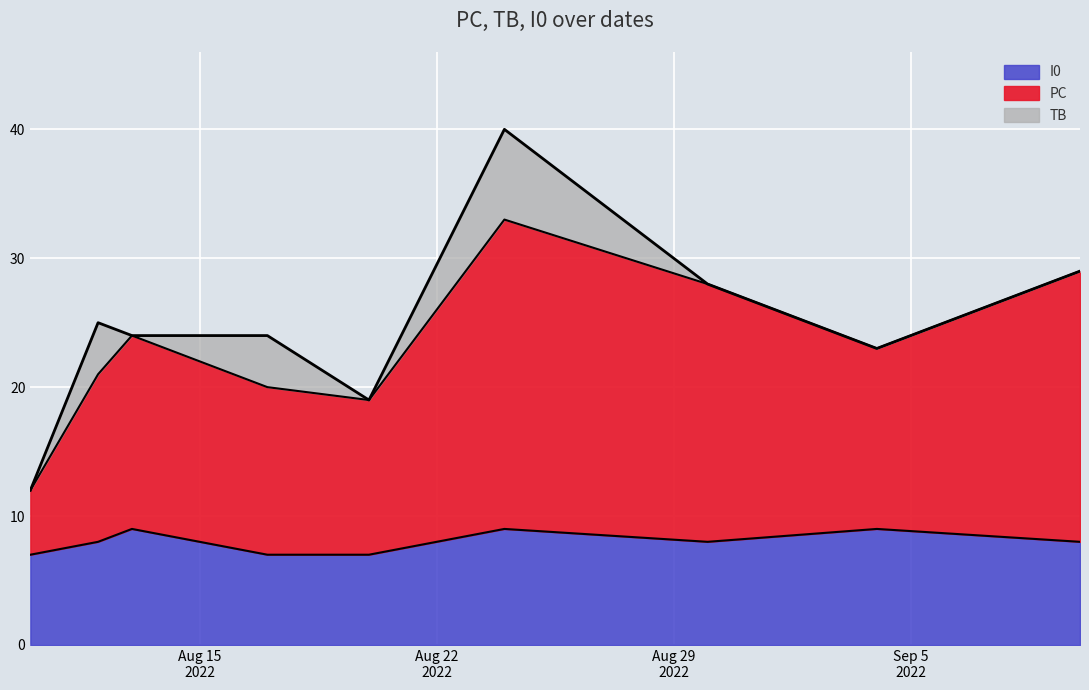

True or false: I0 and PC intersect in this chart.

False